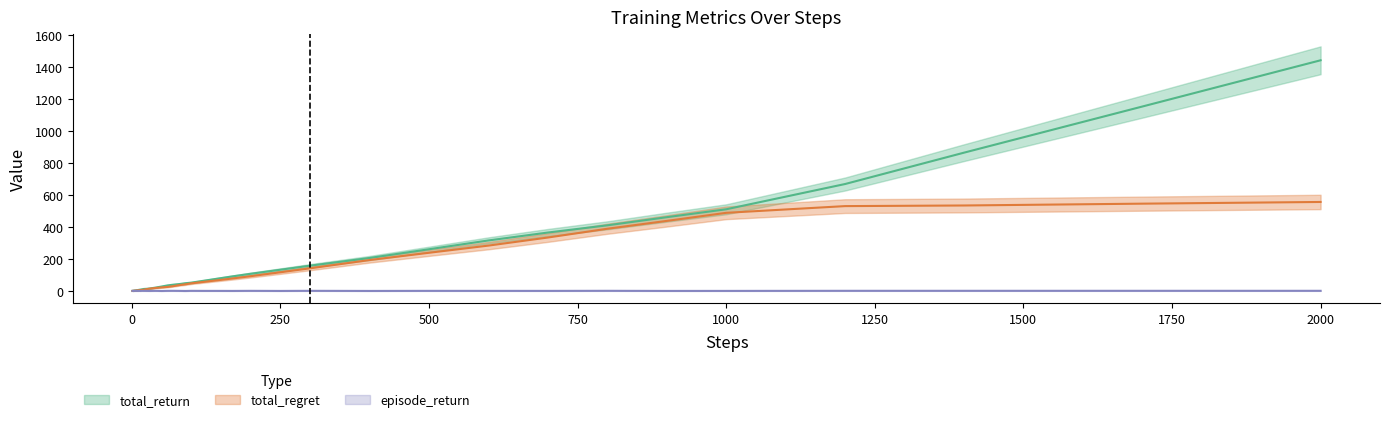

What is the label of the 10th point from the left?

2000